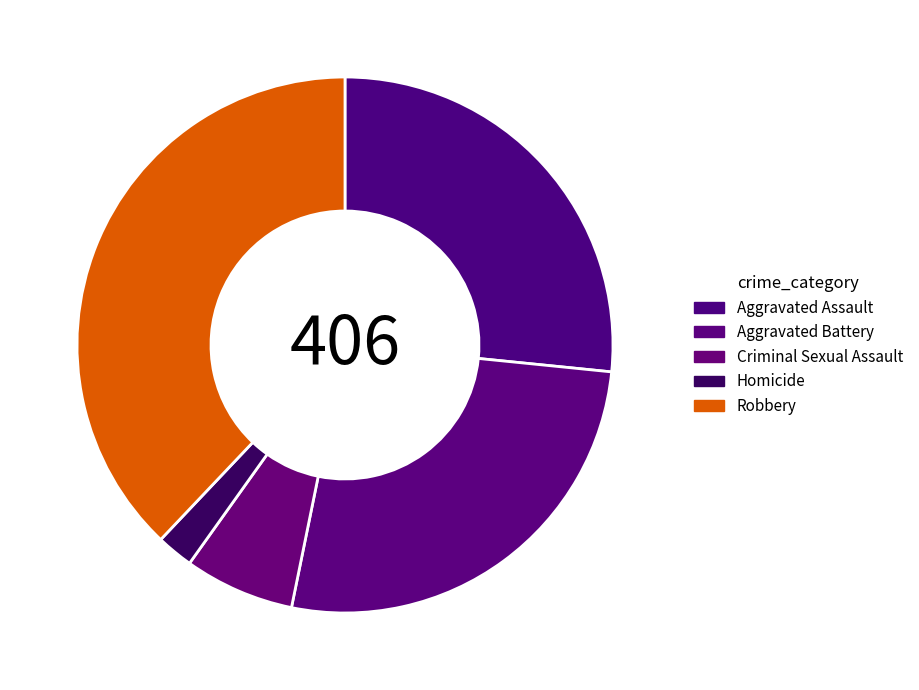

Which slice is the largest?

Robbery